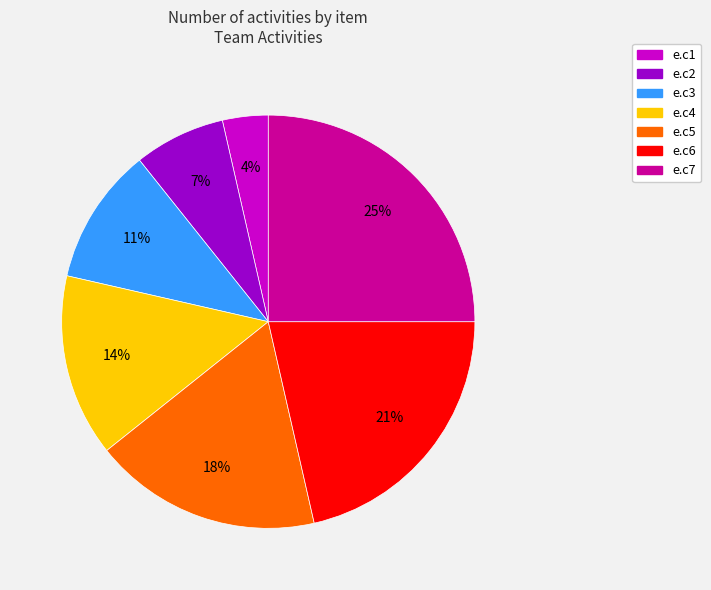

To the nearest percent, what portion does e.c6 represent?

21%